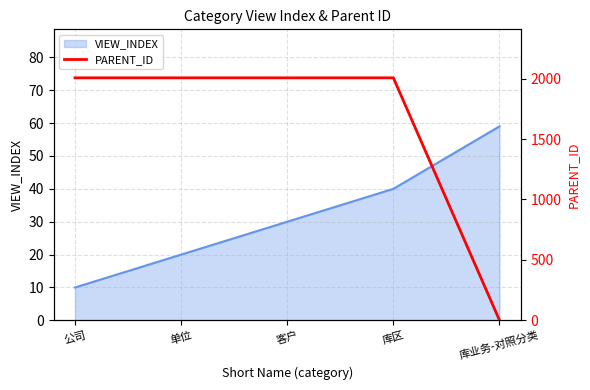

At which label is VIEW_INDEX closest to 34?

客户